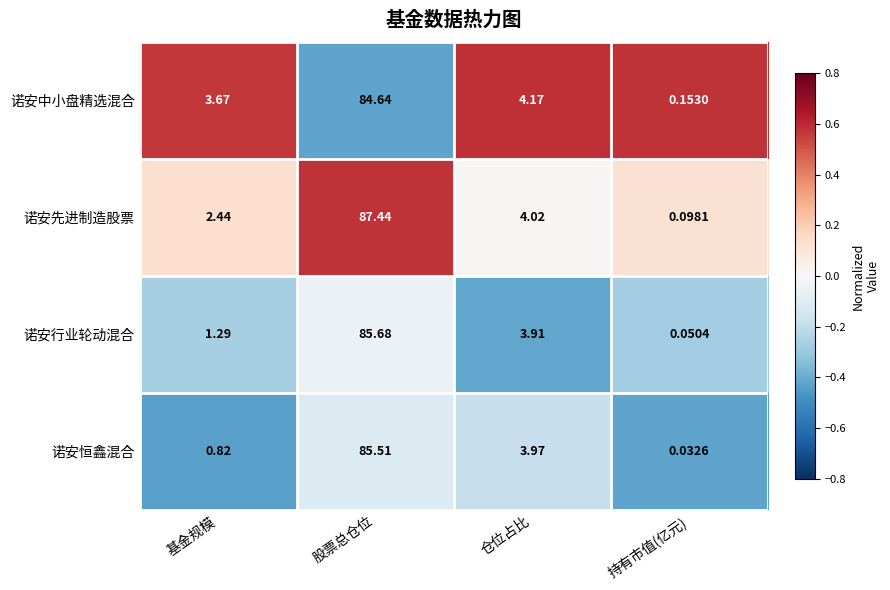

Is the value of 诺安恒鑫混合 at 基金规模 greater than the value of 诺安行业轮动混合 at 基金规模?

No